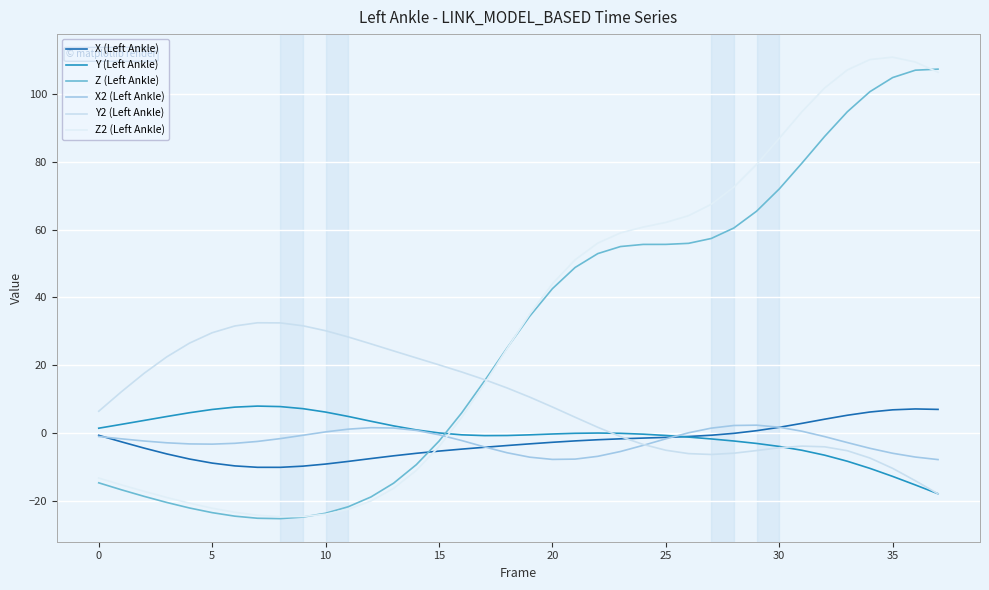

How many lines are shown in the chart?

6